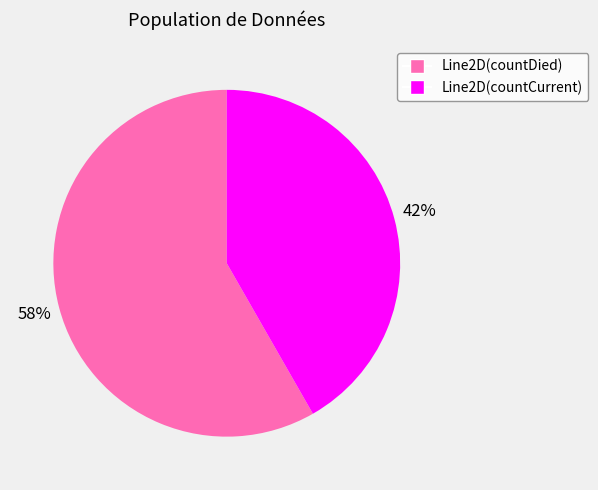

Is there any slice that represents more than half of the pie?

Yes